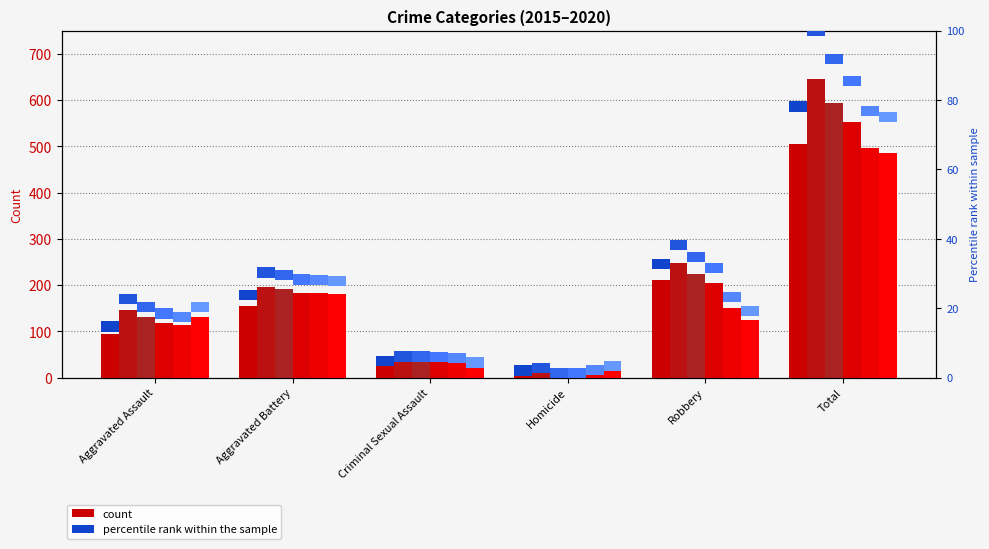

Rank the series by their maximum value, from highest to lowest.

2016, 2017, 2018, 2015, 2019, 2020